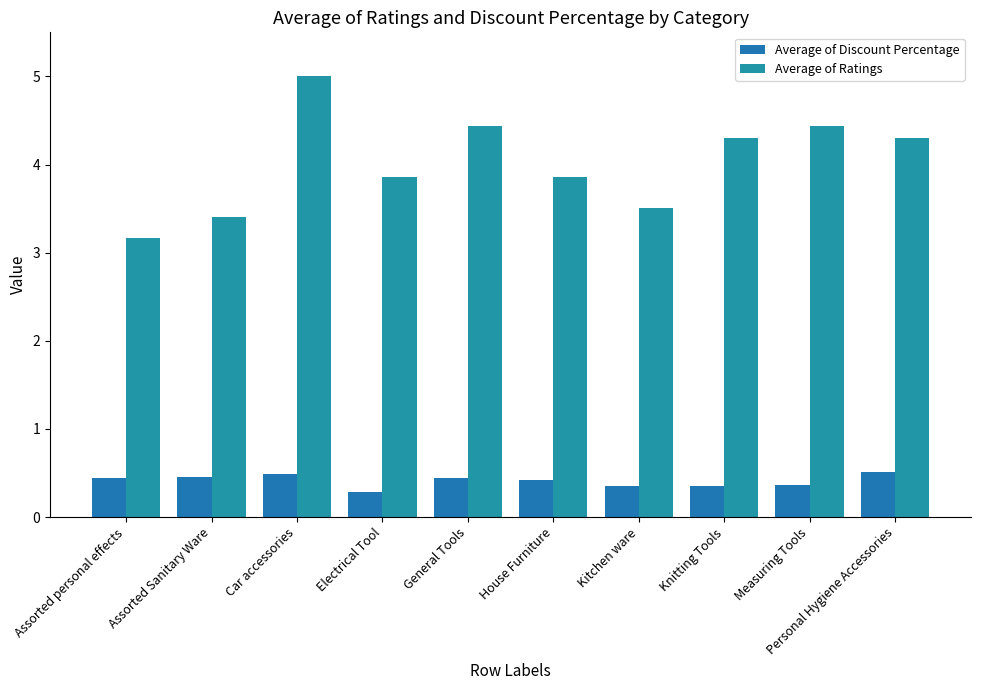

Which category has the lowest value across all series?

Electrical Tool